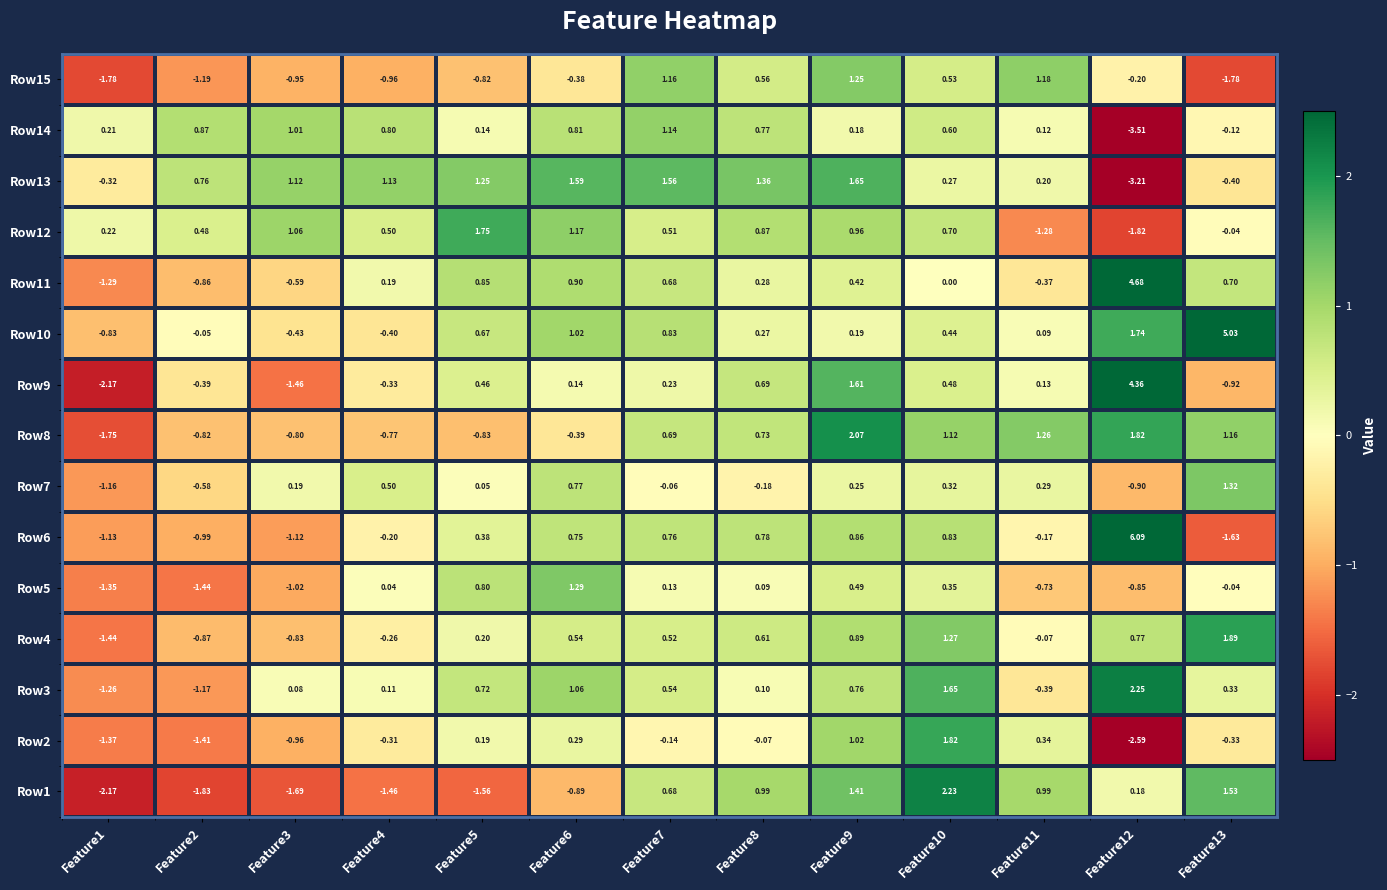

Is the value of Row7 at Feature3 greater than the value of Row13 at Feature1?

Yes